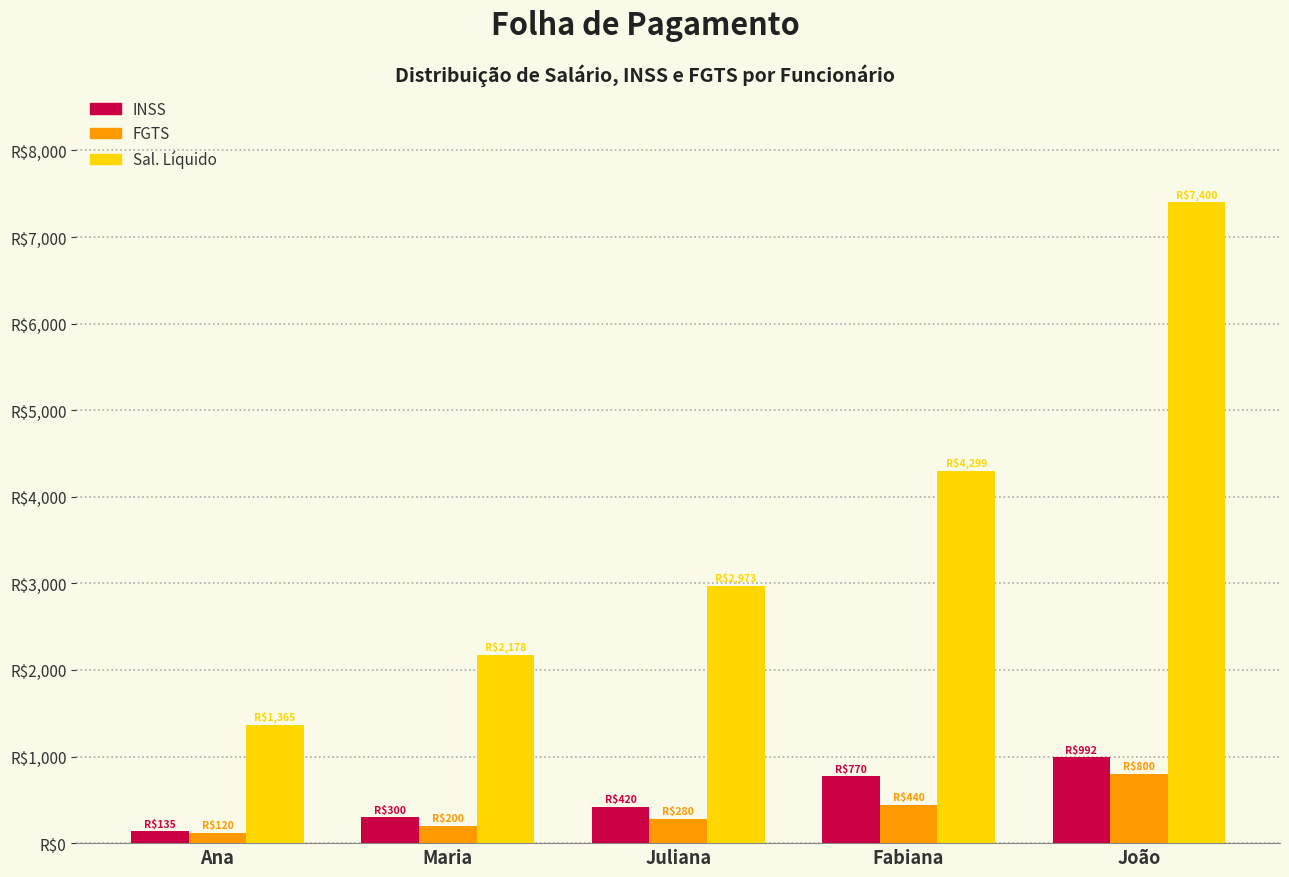

Does the chart contain stacked bars?

No